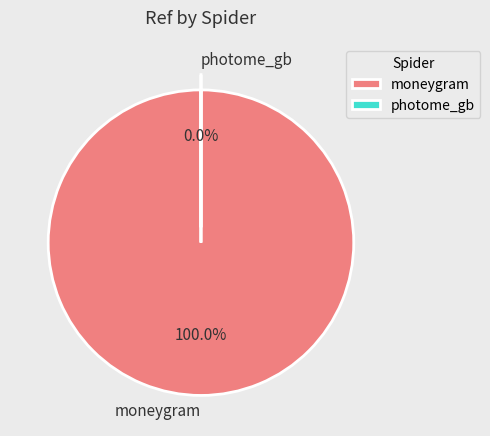

True or false: photome_gb accounts for 0% of the total.

True